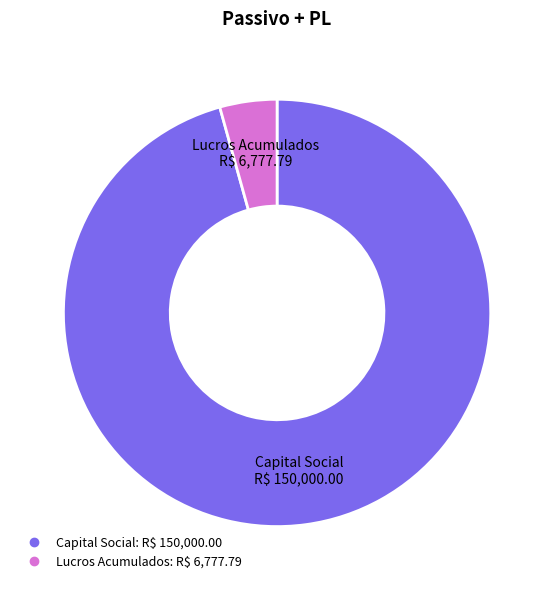

Is it true that Capital Social is 96% of the pie?

True